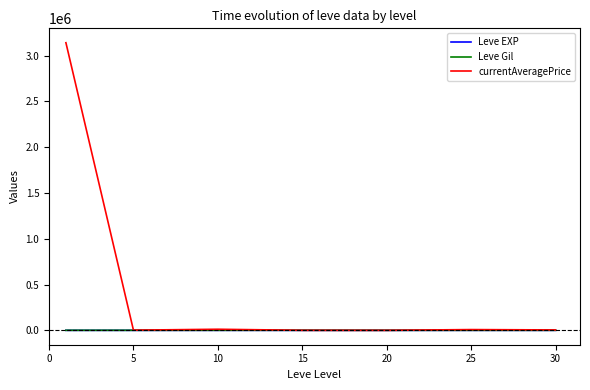

What is the greatest value displayed?

3141061.0